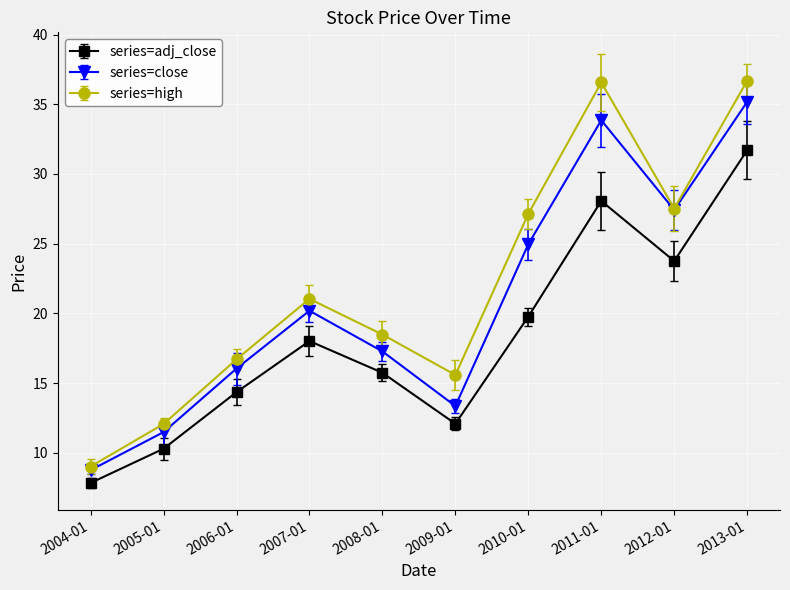

Does the chart have visible grid lines?

Yes